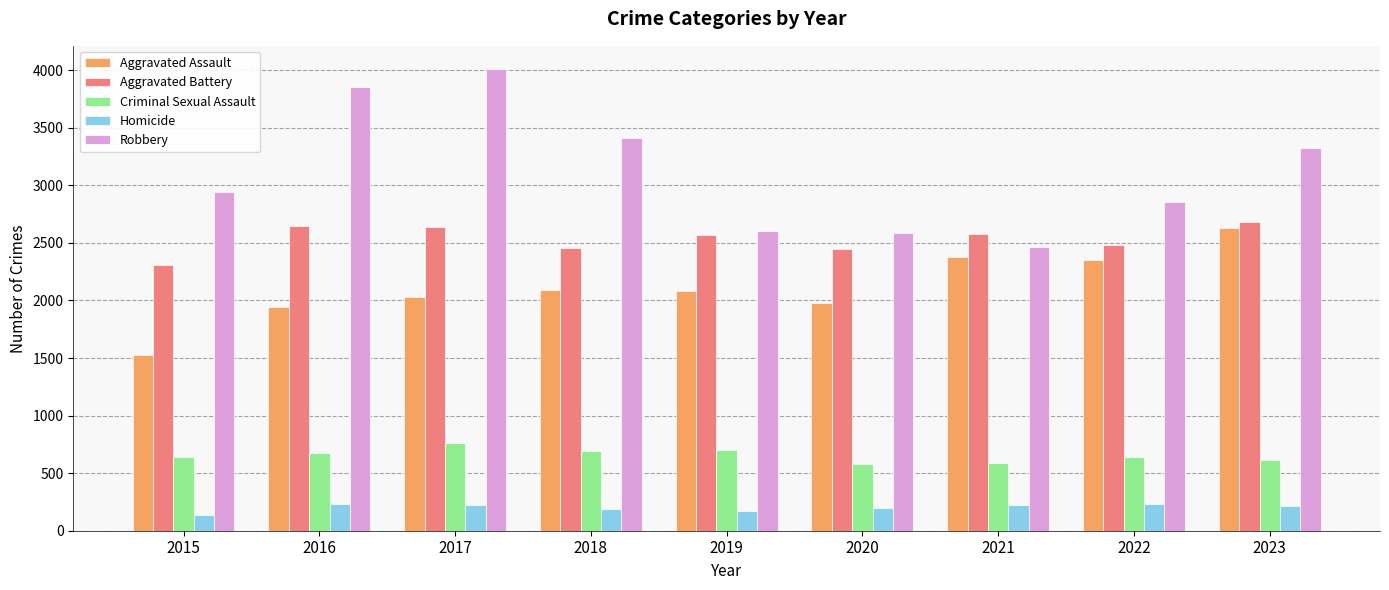

At which category is the sum across all series the highest?

2017